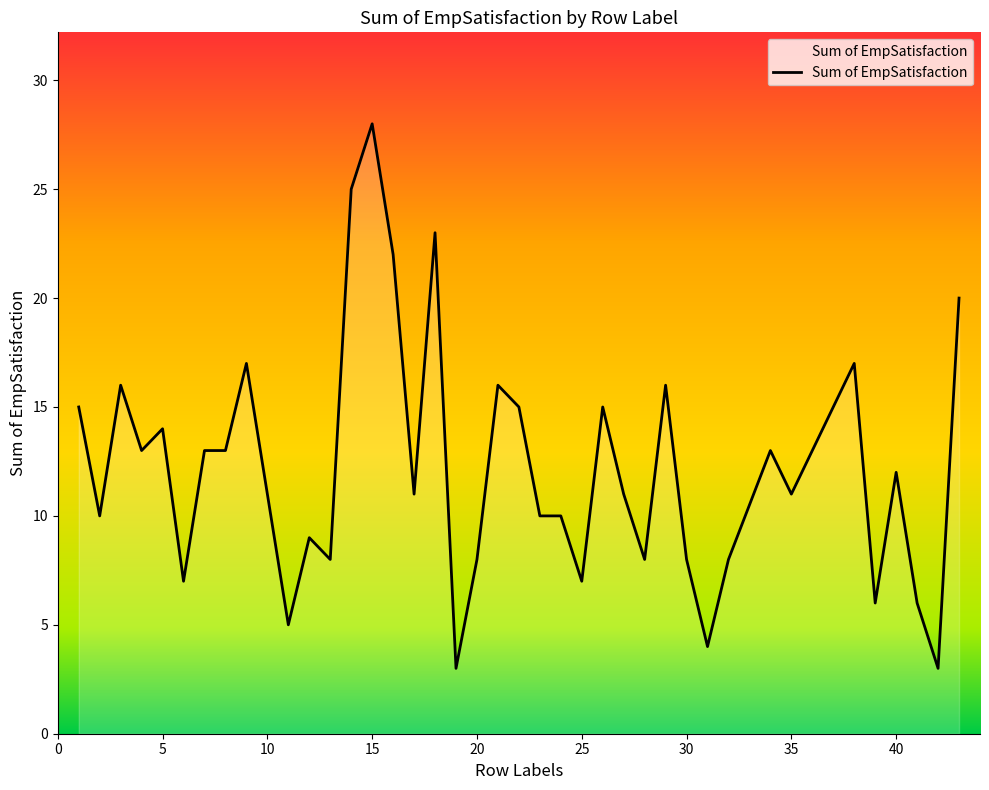

Reading right to left, what are all the values shown in this chart?

20	3	6	12	6	17	13	11	13	8	4	8	16	8	11	15	7	10	10	15	16	8	3	23	11	22	28	25	8	9	5	17	13	13	7	14	13	16	10	15